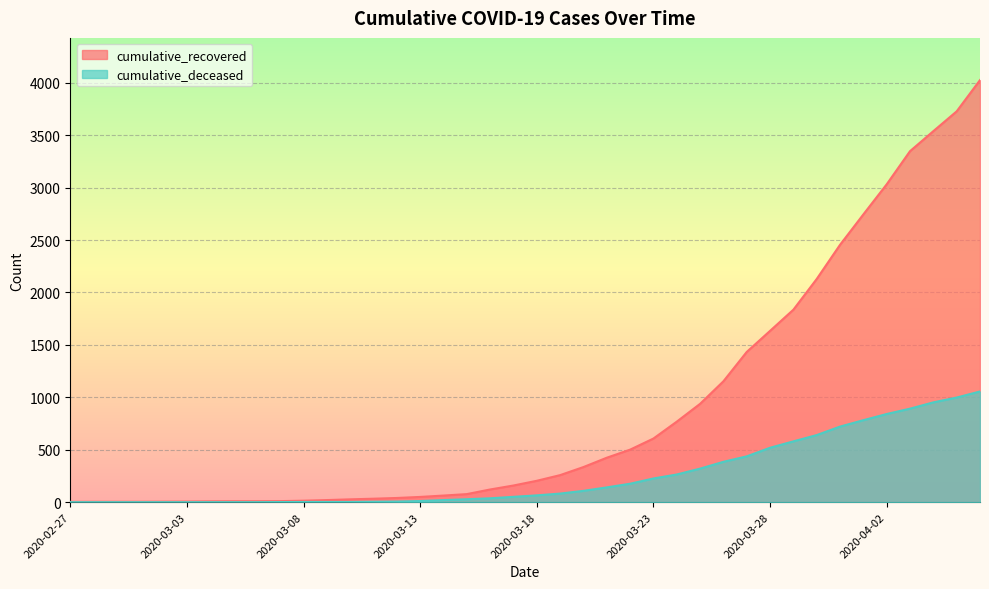

The value of cumulative_deceased at 2020-03-14 is 20. True or false?

True